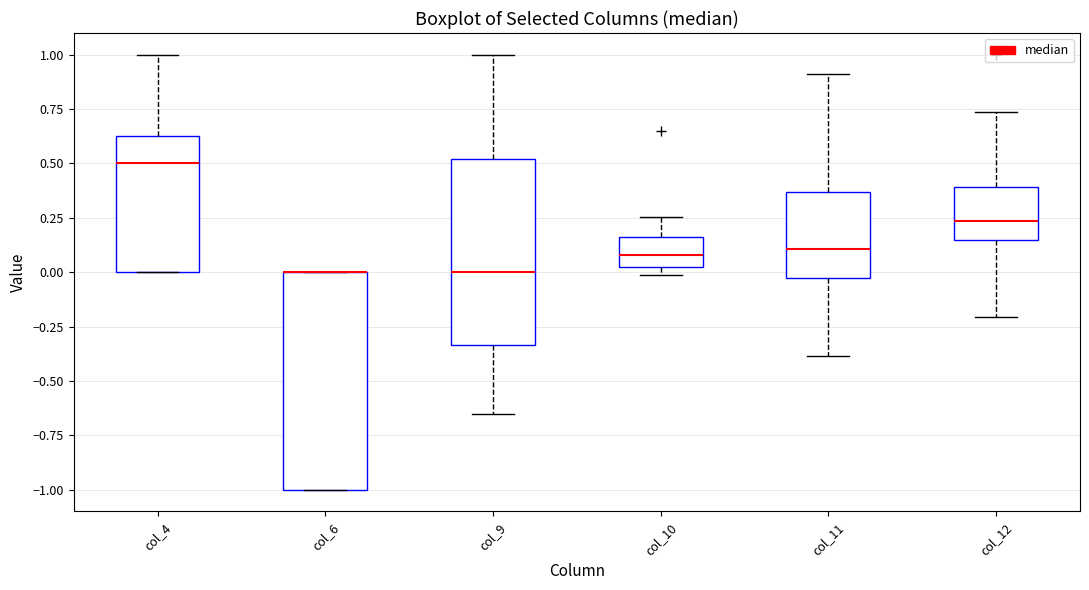

Reading left to right, read every box against the y-axis: the position of its median line, the range the box covers, and the ends of its whiskers. The values are not printed on the chart, so give them approximately, as read against the axis.

col_4: median 0.50, box 0.00 to 0.65, whiskers 0.00 to 1.00
col_6: median 0.00 (drawn on the box's upper edge), box -1.00 to 0.00, whiskers -1.00 to 0.00
col_9: median 0.00, box -0.35 to 0.50, whiskers -0.65 to 1.00
col_10: median 0.10, box 0.00 to 0.15, whiskers 0.00 (just below the box's lower edge) to 0.25
col_11: median 0.10, box -0.05 to 0.35, whiskers -0.40 to 0.90
col_12: median 0.25, box 0.15 to 0.40, whiskers -0.20 to 0.75